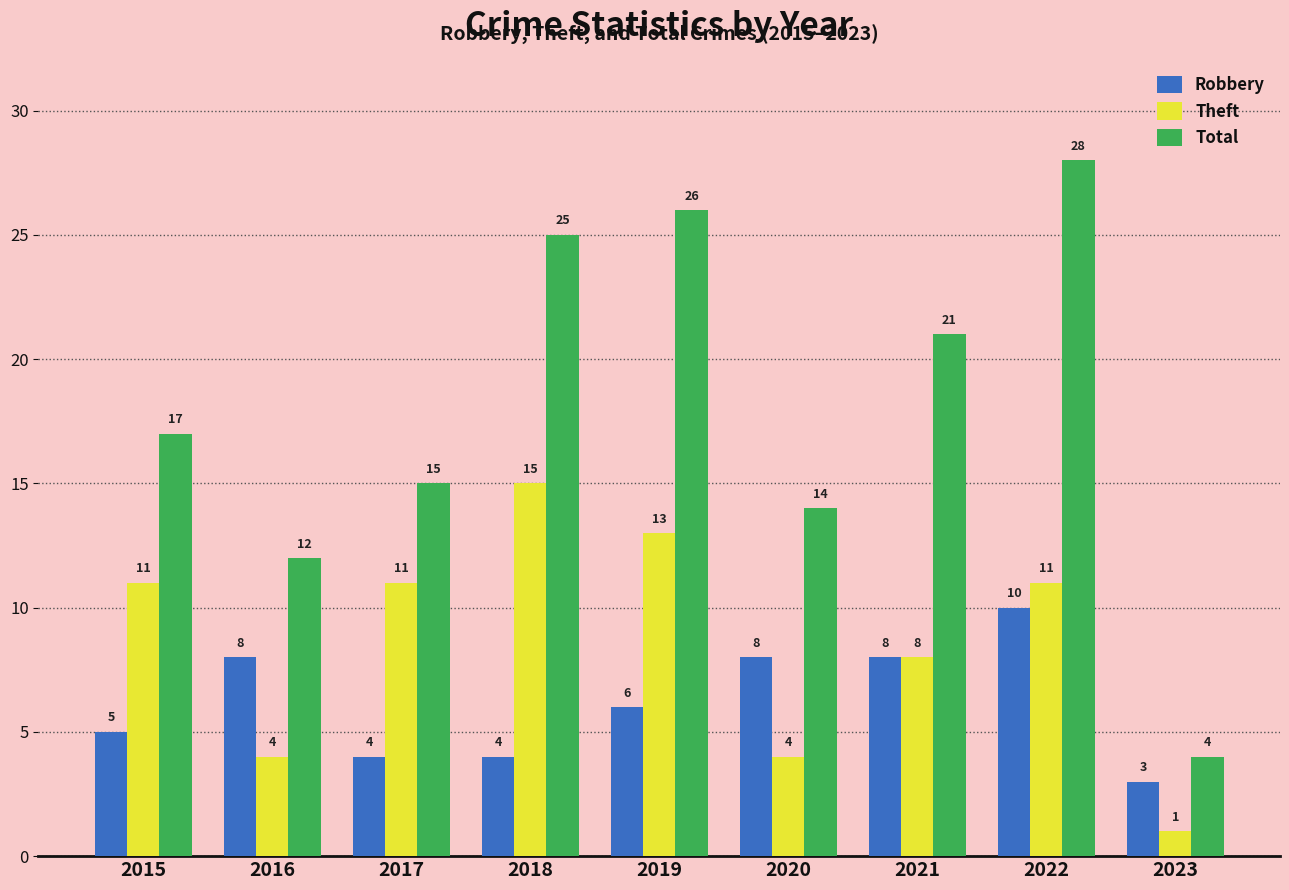

What is the sum of the Theft values at 2020 and 2015?

15